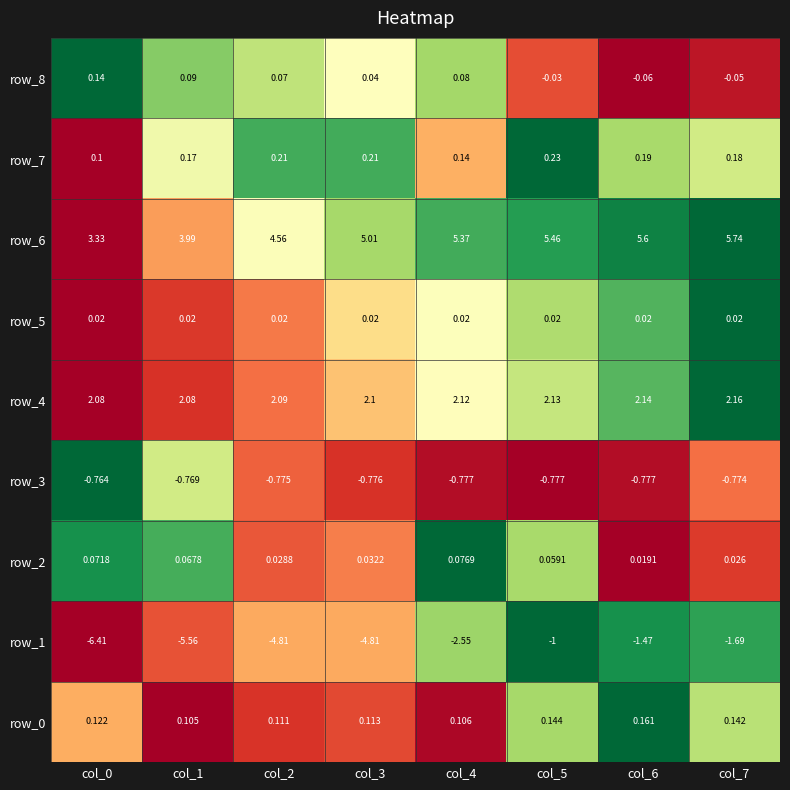

At how many categories does at least one series exceed 0?

8